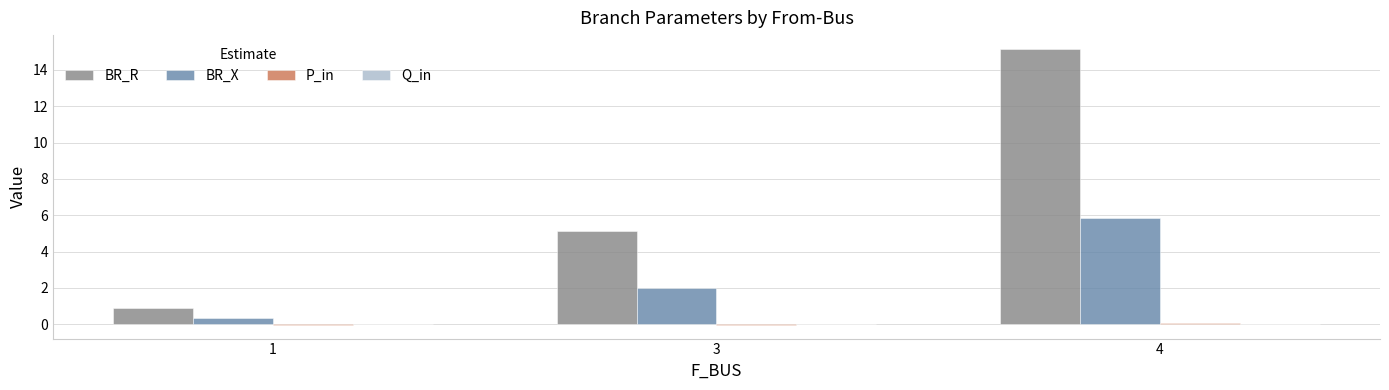

The value of BR_X at 4 is 5.8. True or false?

True